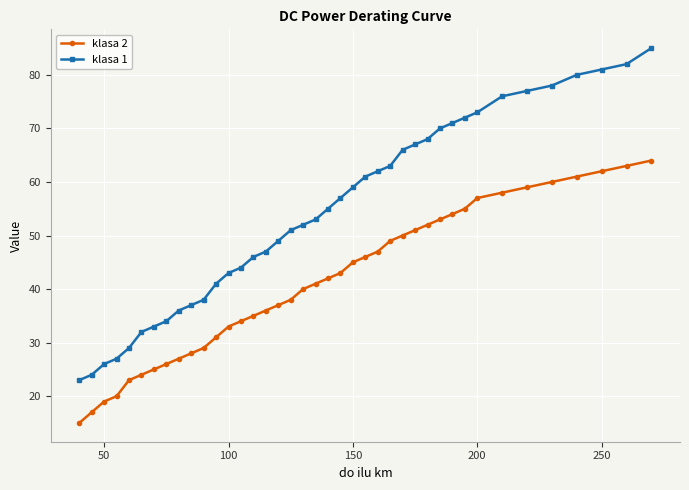

List the series in order of their overall mean, lowest first.

klasa 2, klasa 1